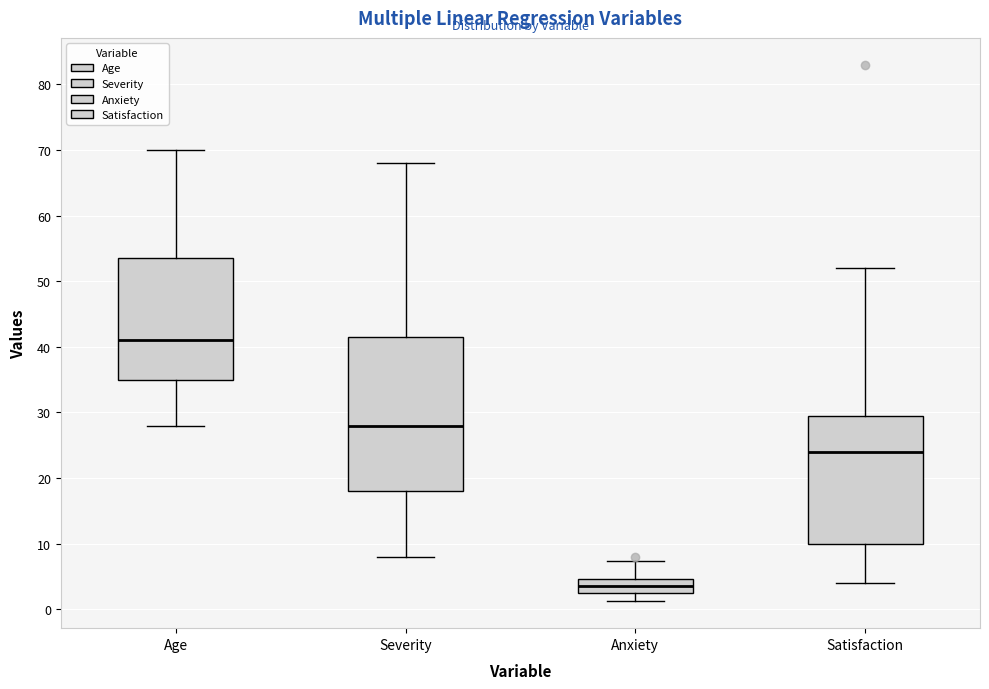

Which box's median line is the highest?

Age